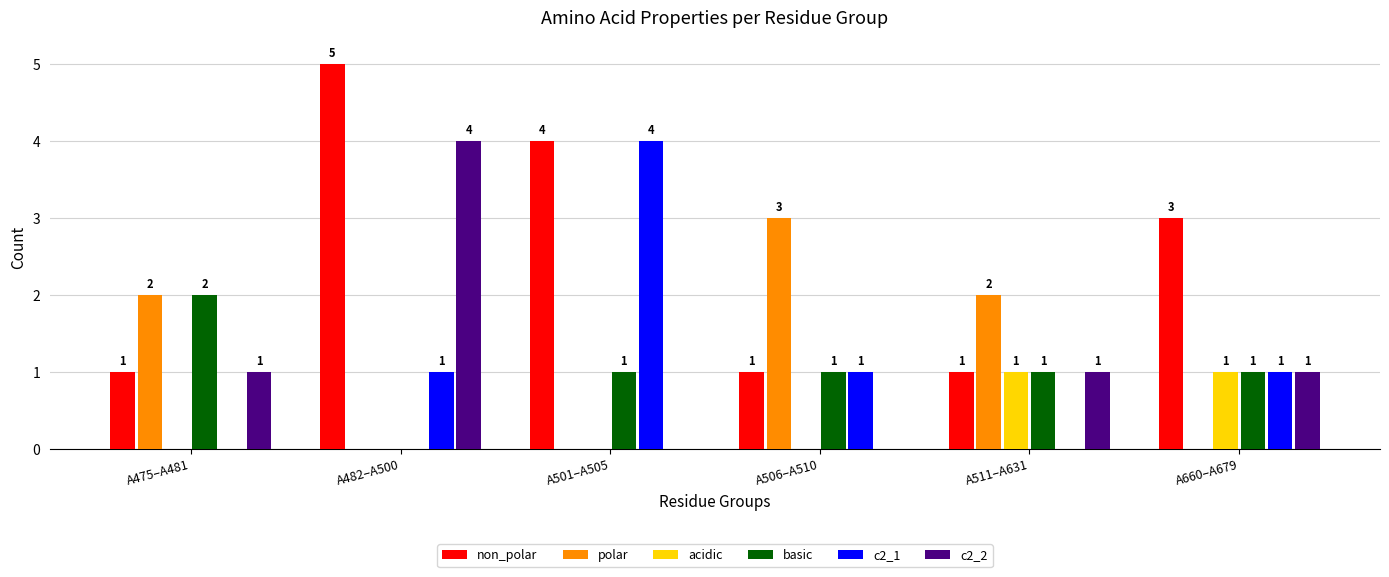

Which series changed the most between A506–A510 and A660–A679?

polar